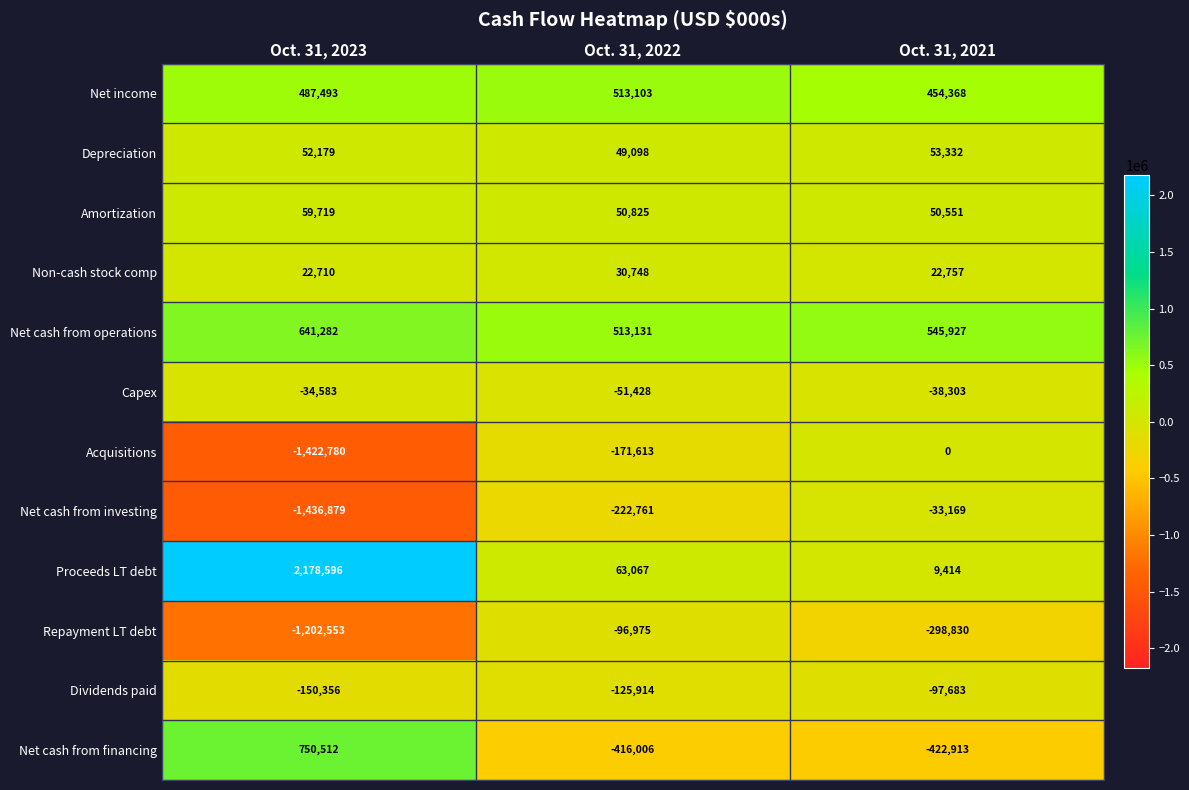

The value of Capex at Oct. 31, 2023 is -23430. True or false?

False